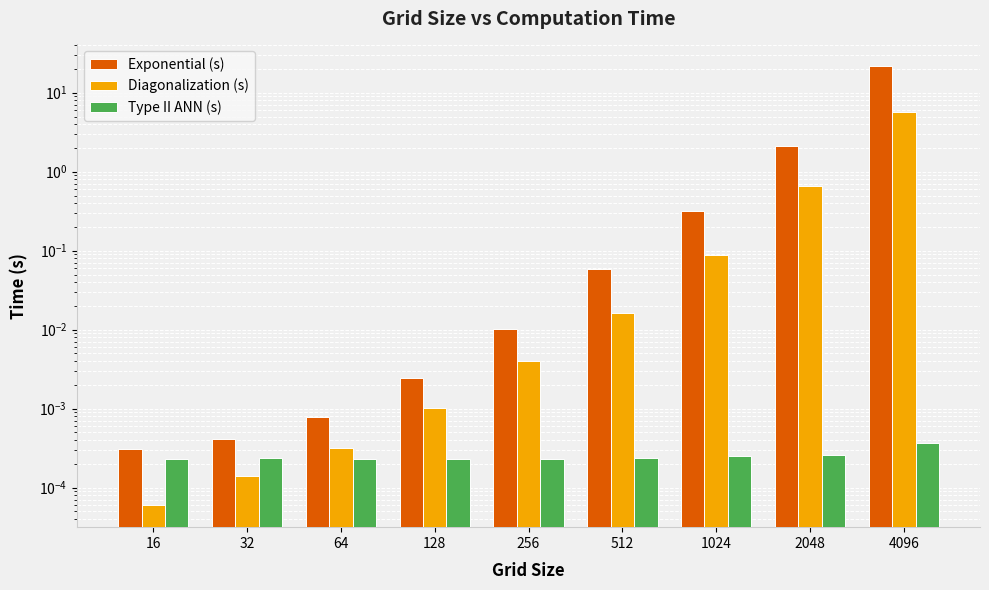

Is it true that Diagonalization (s) equals 0.7 at 2048?

True